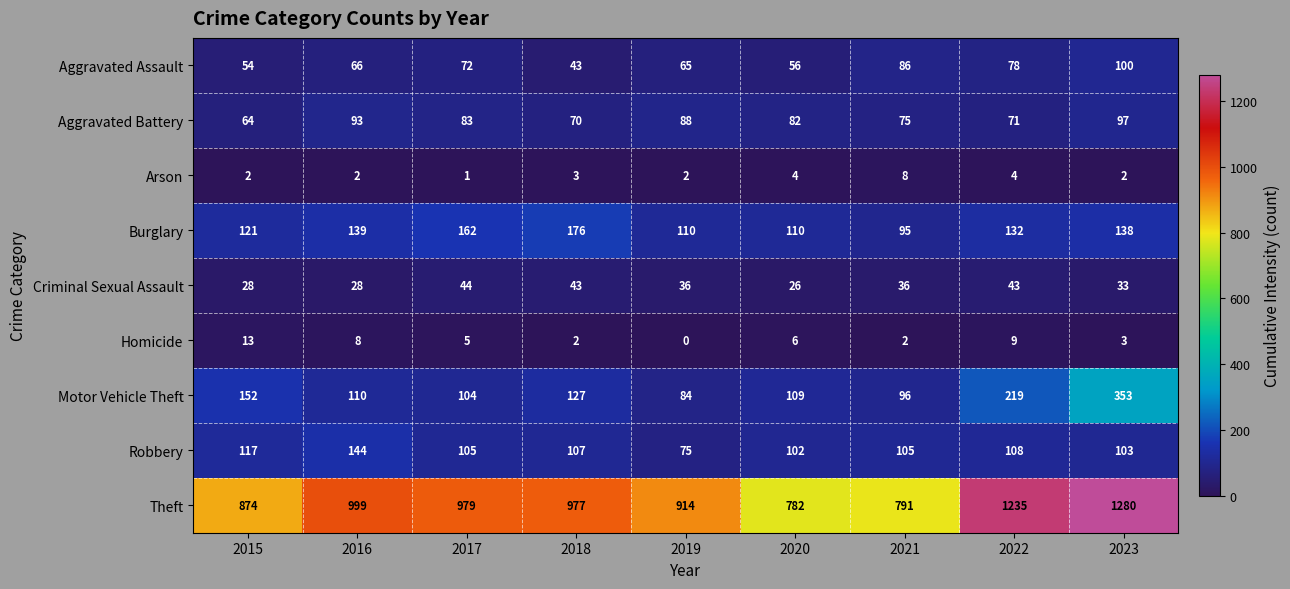

What is the difference between the highest and lowest values at 2017?

978